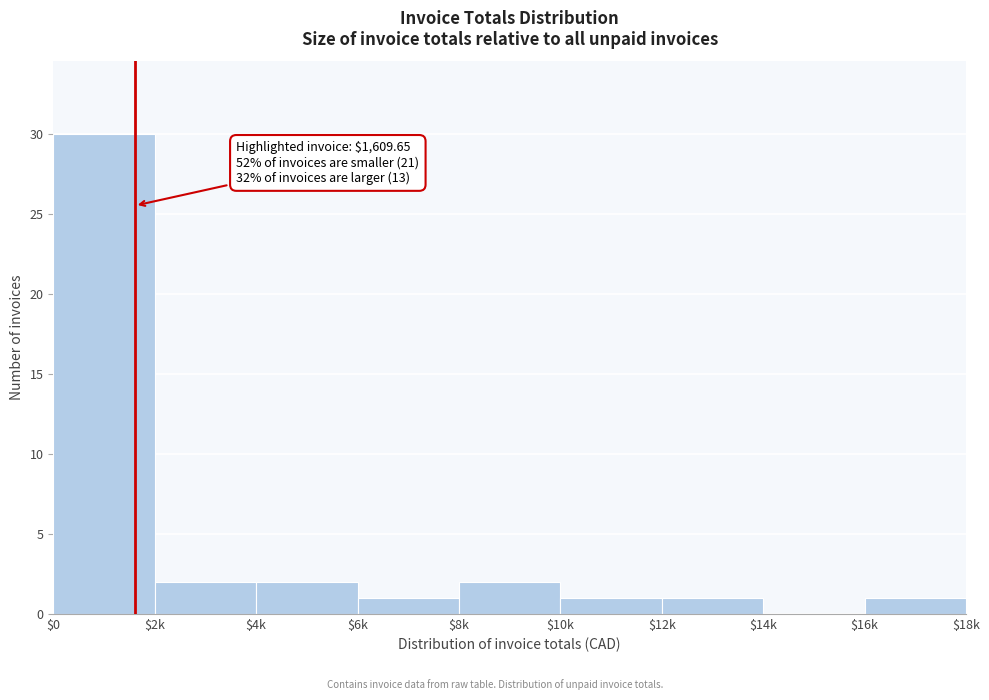

Which category has the highest value across all series?

$0